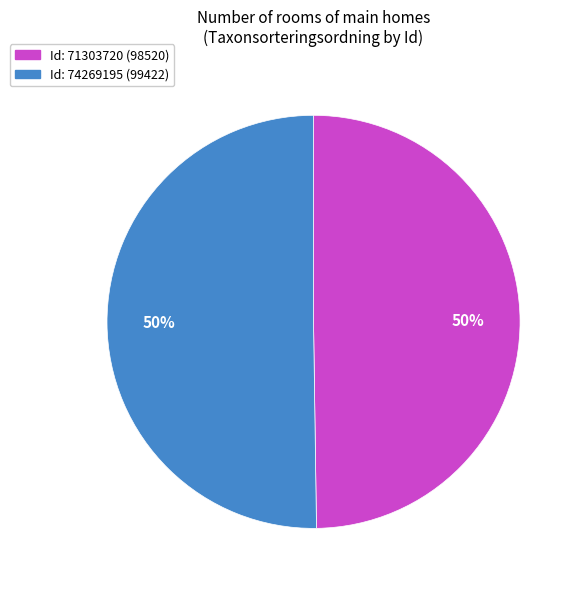

To the nearest percent, what is the average slice percentage?

50%